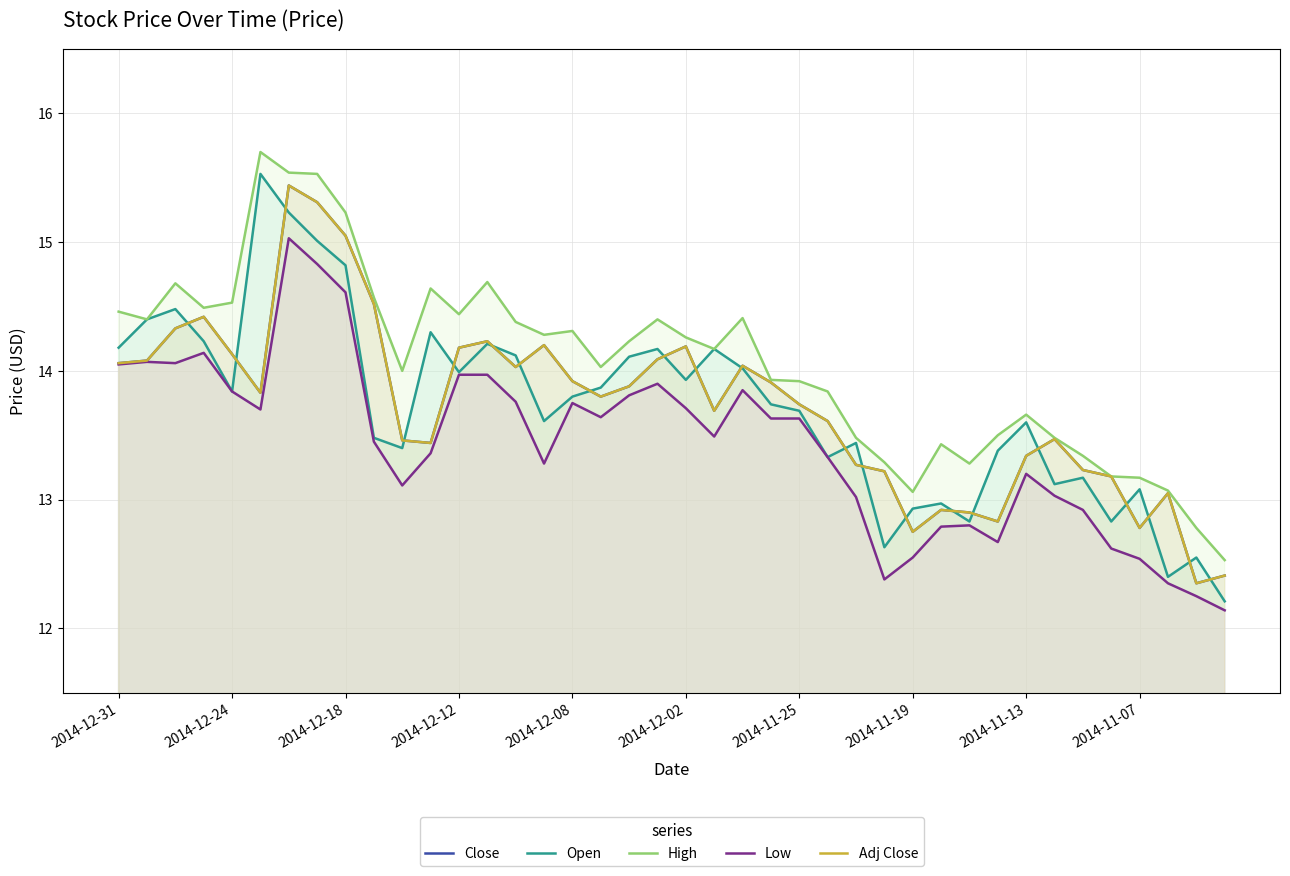

Between 2014-12-12 and 2014-12-02, which series saw the biggest shift?

Low